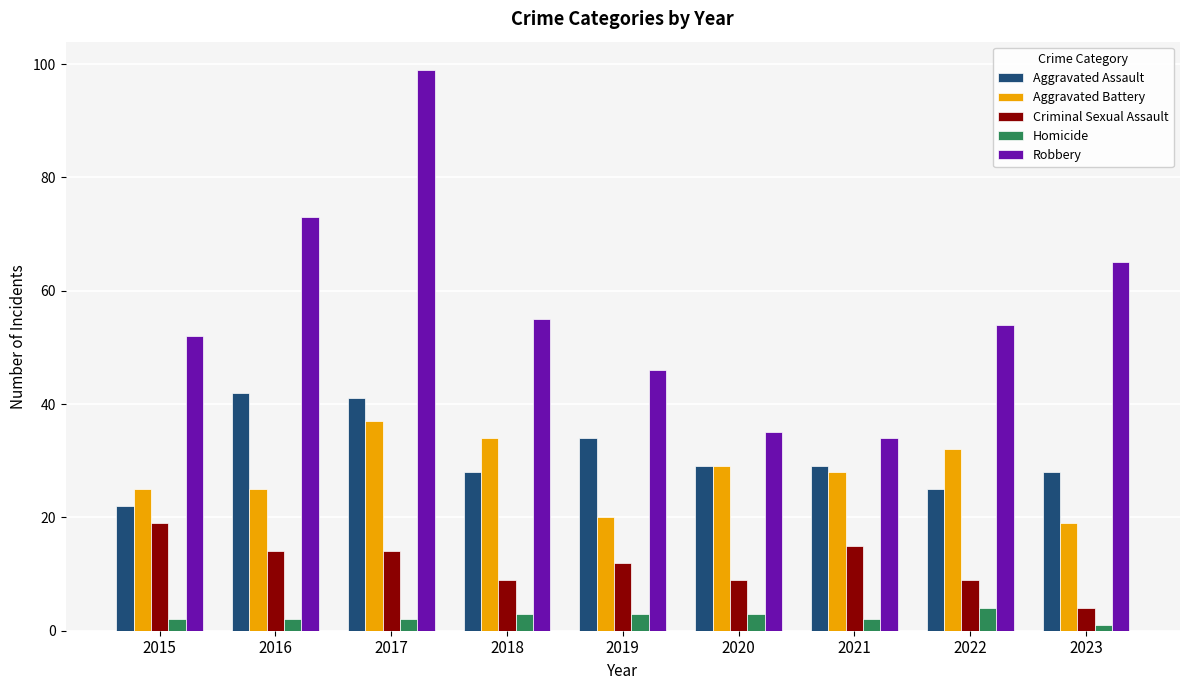

What is the value of the Aggravated Assault bar at the 6th from the left?

29